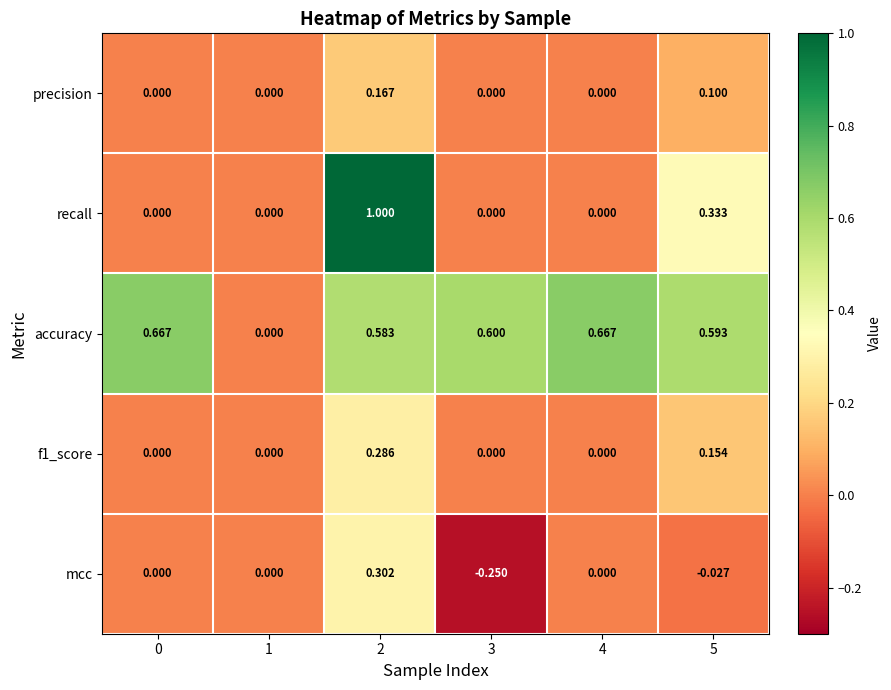

Which category has the highest value across all series?

2